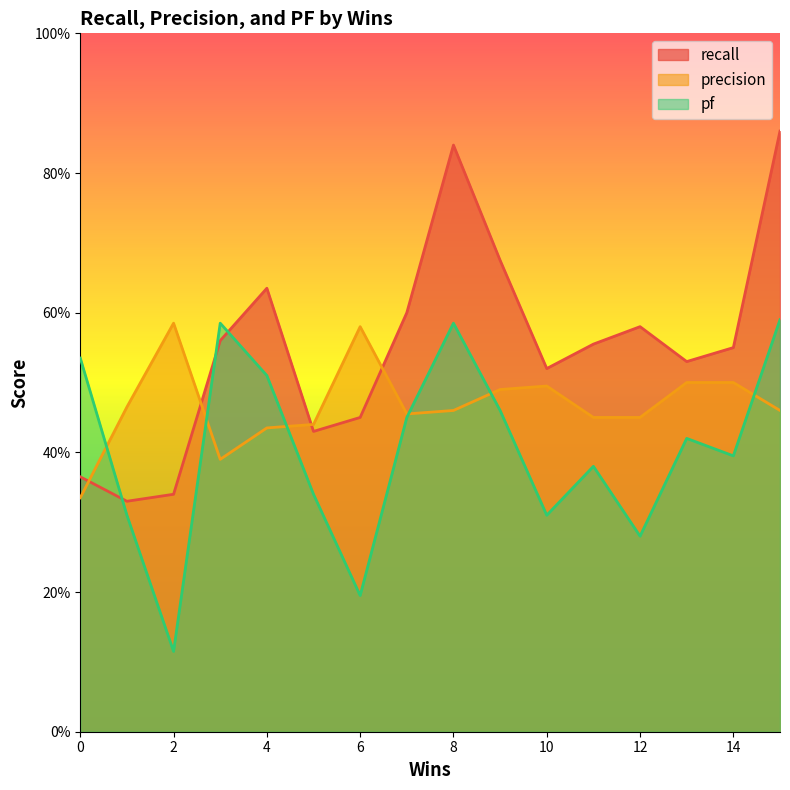

The value of pf at 14 is 0.4. True or false?

True